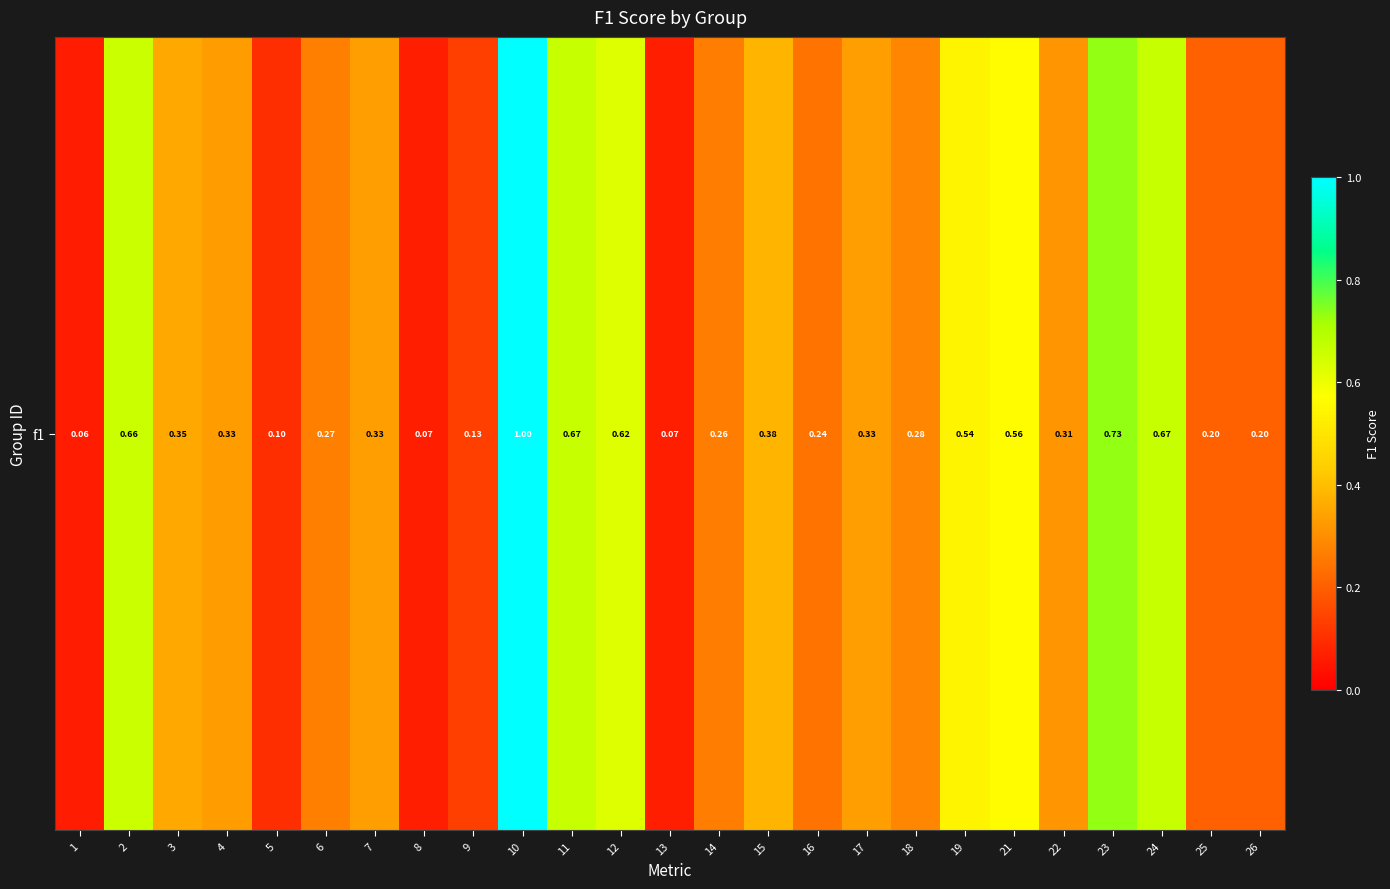

The chart shows a value of 0.1 at 15. True or false?

False